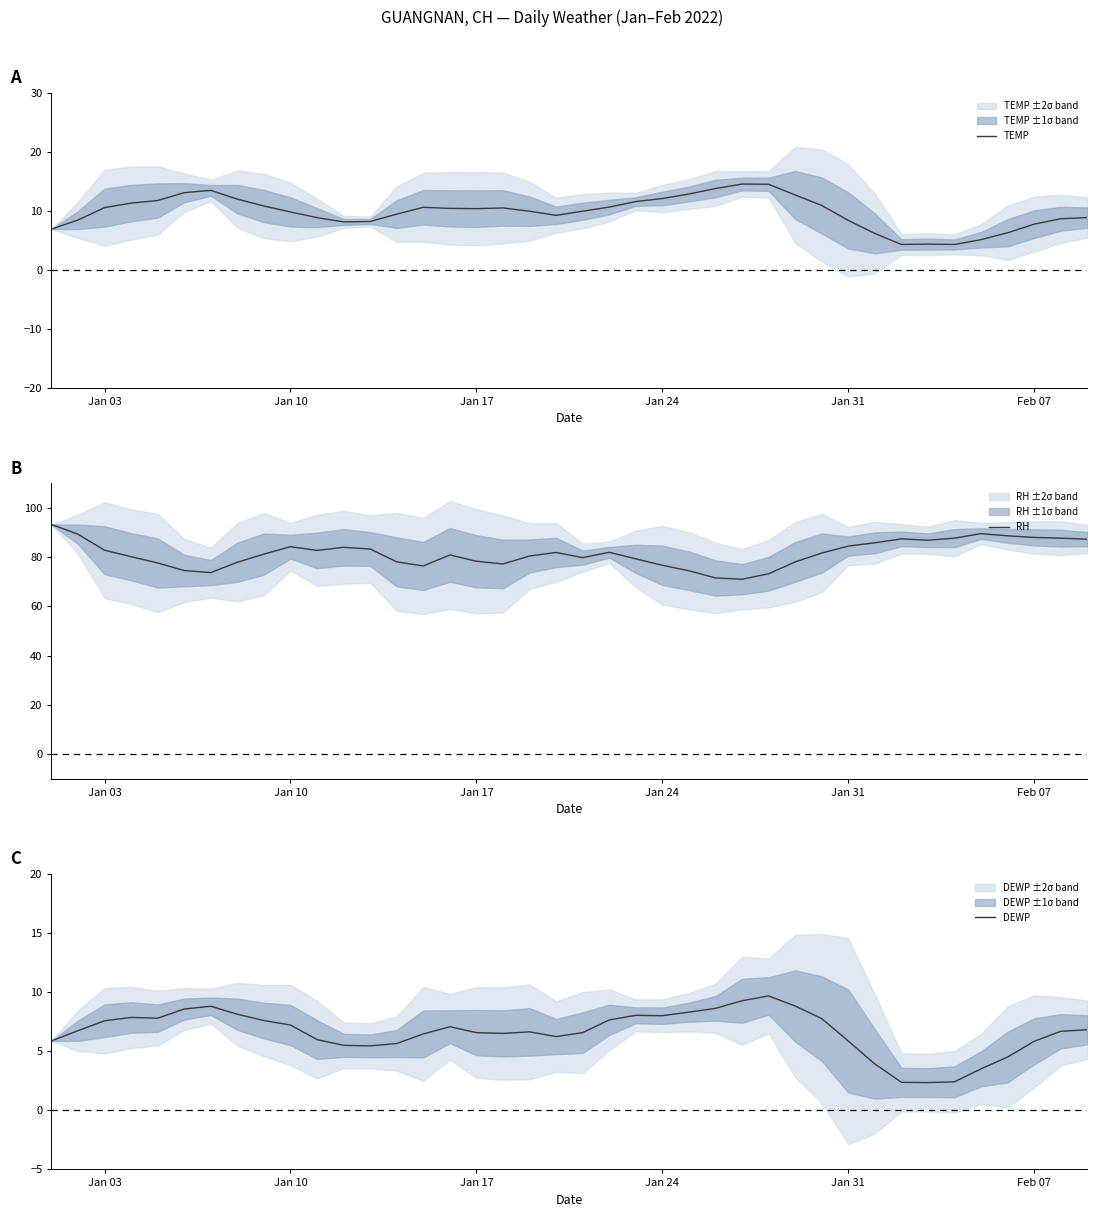

How many interior local valleys does the DEWP series have?

6